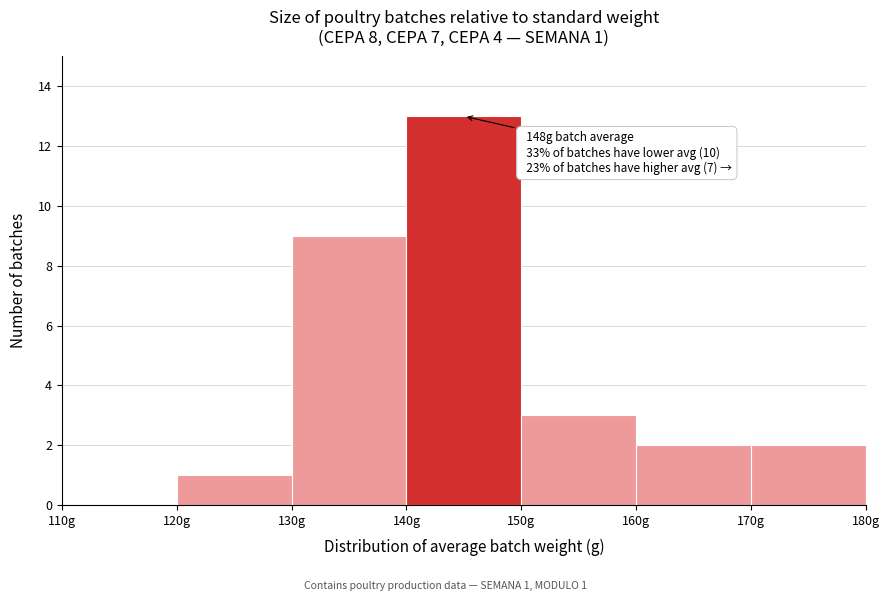

Over which range of the x-axis is the bar tallest?

140 to 150